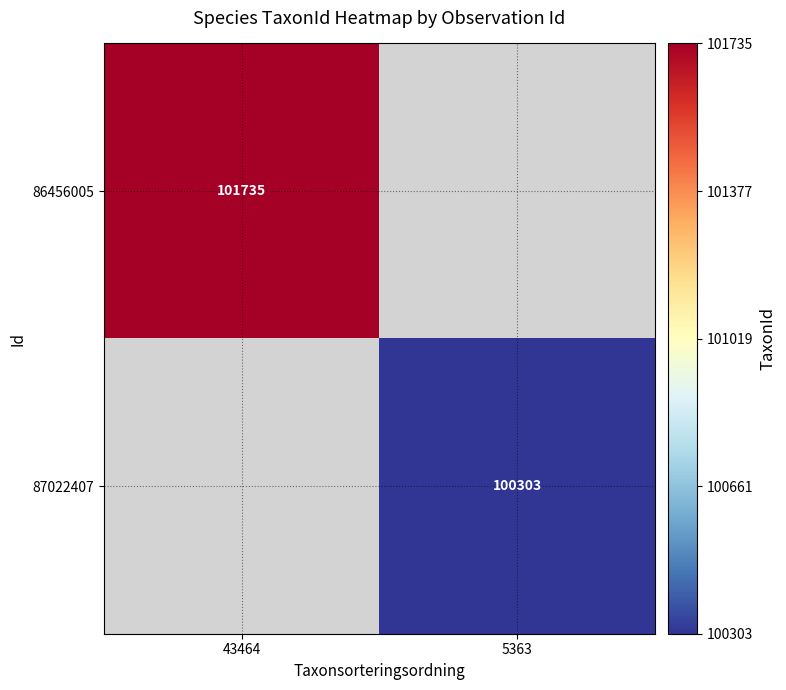

Is it true that 86456005 equals 101735 at 43464?

True